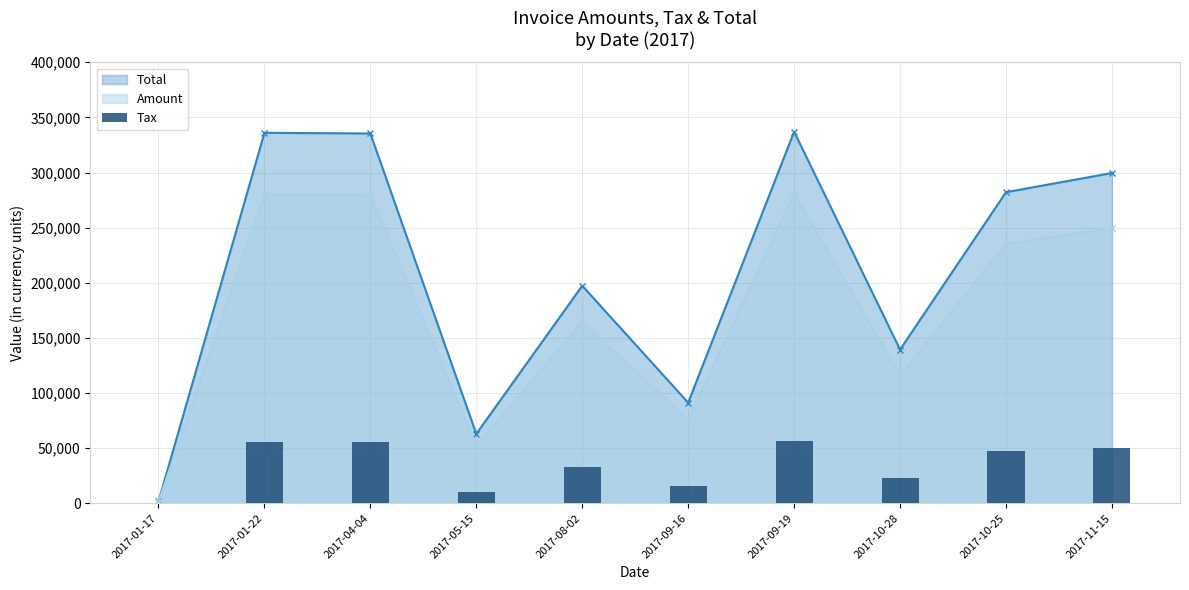

Approximately how many times larger is the value at 2017-04-04 compared to 2017-05-15?

5.3